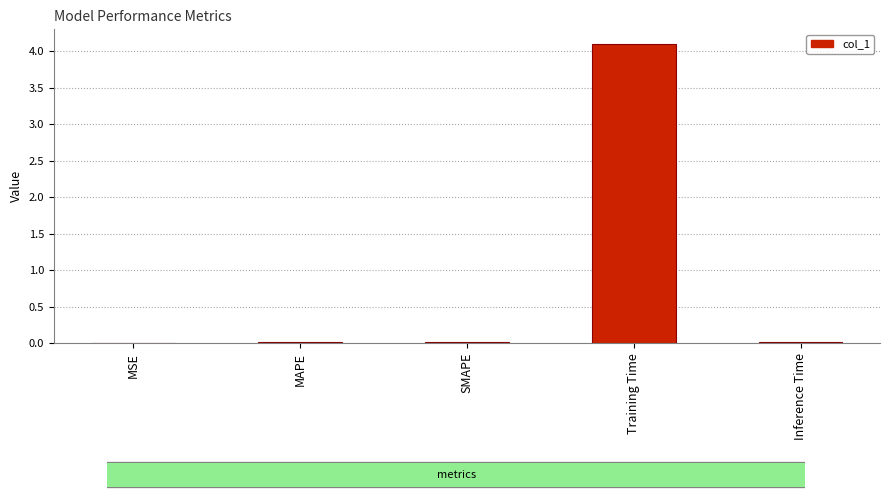

Which category has the highest value across all series?

Training Time